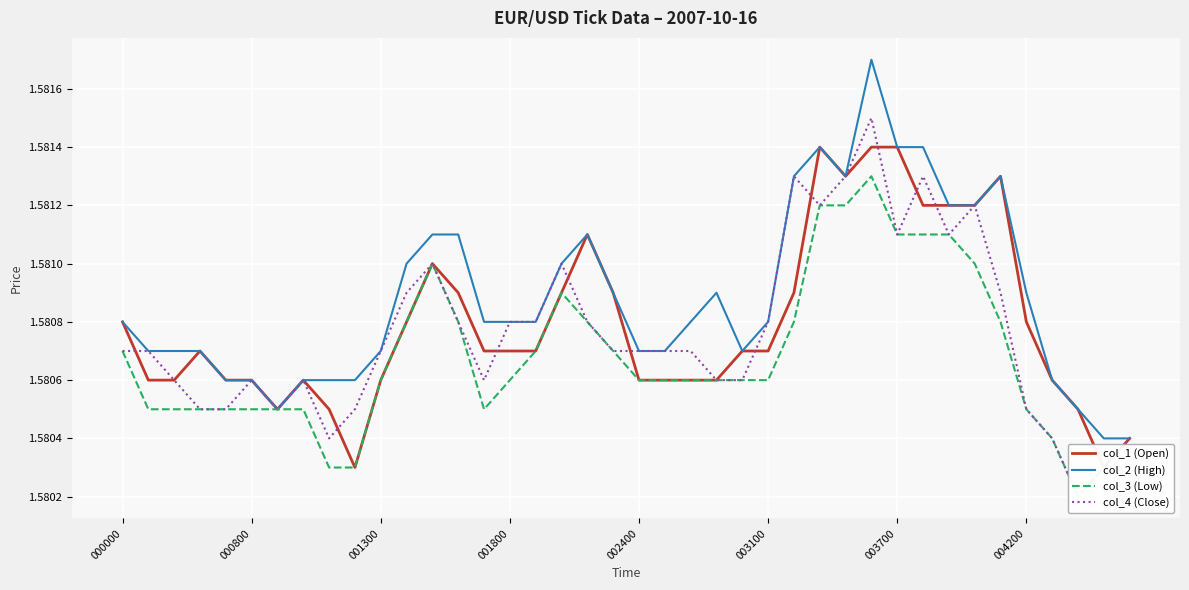

Is the value of col_2 (High) at 002400 greater than the value of col_1 (Open) at 30?

No